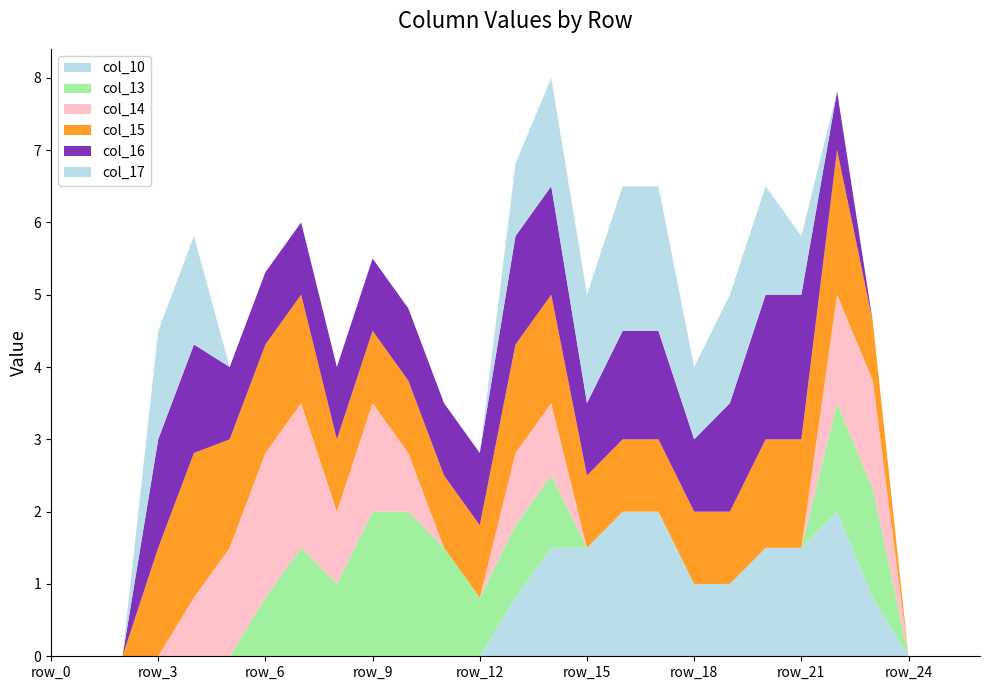

Reading left to right, transcribe all the data shown in this chart.

col_10: 0.0	0.0	0.0	0.0	0.0	0.0	0.0	0.0	0.0	0.0	0.0	0.0	0.0	0.8	1.5	1.5	2.0	2.0	1.0	1.0	1.5	1.5	2.0	0.8	0.0	0.0	0.0
col_13: 0.0	0.0	0.0	0.0	0.0	0.0	0.8	1.5	1.0	2.0	2.0	1.5	0.8	1.0	1.0	0.0	0.0	0.0	0.0	0.0	0.0	0.0	1.5	1.5	0.0	0.0	0.0
col_14: 0.0	0.0	0.0	0.0	0.8	1.5	2.0	2.0	1.0	1.5	0.8	0.0	0.0	1.0	1.0	0.0	0.0	0.0	0.0	0.0	0.0	0.0	1.5	1.5	0.0	0.0	0.0
col_15: 0.0	0.0	0.0	1.5	2.0	1.5	1.5	1.5	1.0	1.0	1.0	1.0	1.0	1.5	1.5	1.0	1.0	1.0	1.0	1.0	1.5	1.5	2.0	0.8	0.0	0.0	0.0
col_16: 0.0	0.0	0.0	1.5	1.5	1.0	1.0	1.0	1.0	1.0	1.0	1.0	1.0	1.5	1.5	1.0	1.5	1.5	1.0	1.5	2.0	2.0	0.8	0.0	0.0	0.0	0.0
col_17: 0.0	0.0	0.0	1.5	1.5	0.0	0.0	0.0	0.0	0.0	0.0	0.0	0.0	1.0	1.5	1.5	2.0	2.0	1.0	1.5	1.5	0.8	0.0	0.0	0.0	0.0	0.0